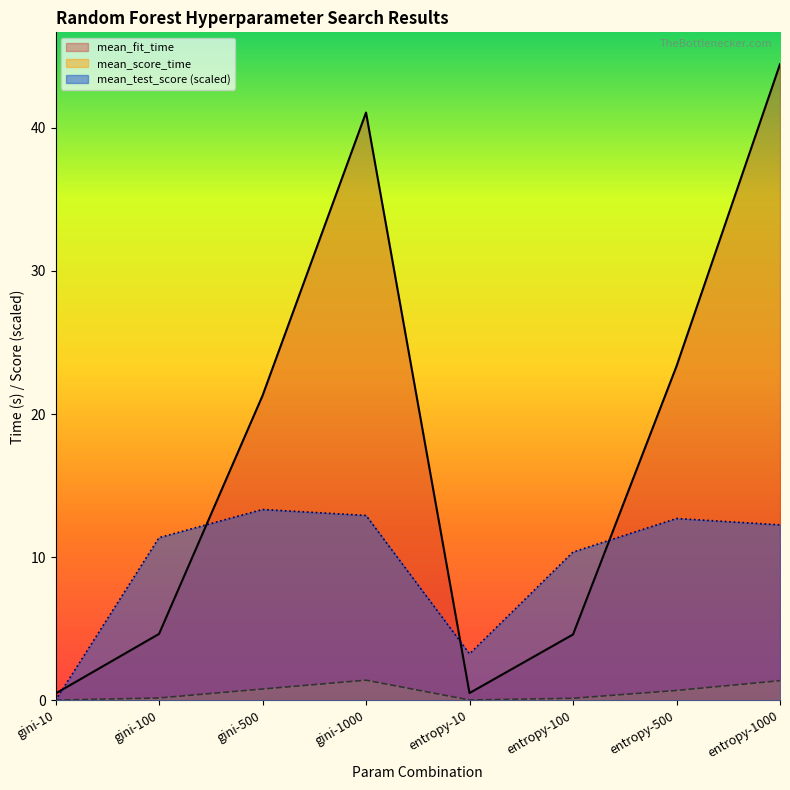

Which series has the widest spread of values?

mean_fit_time